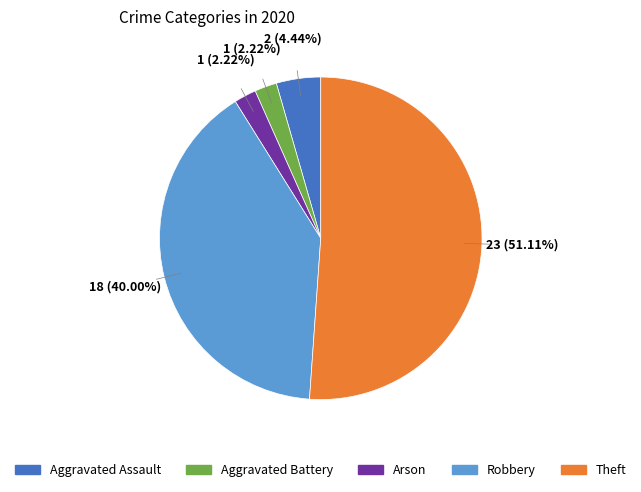

Is Robbery the majority of the pie?

No